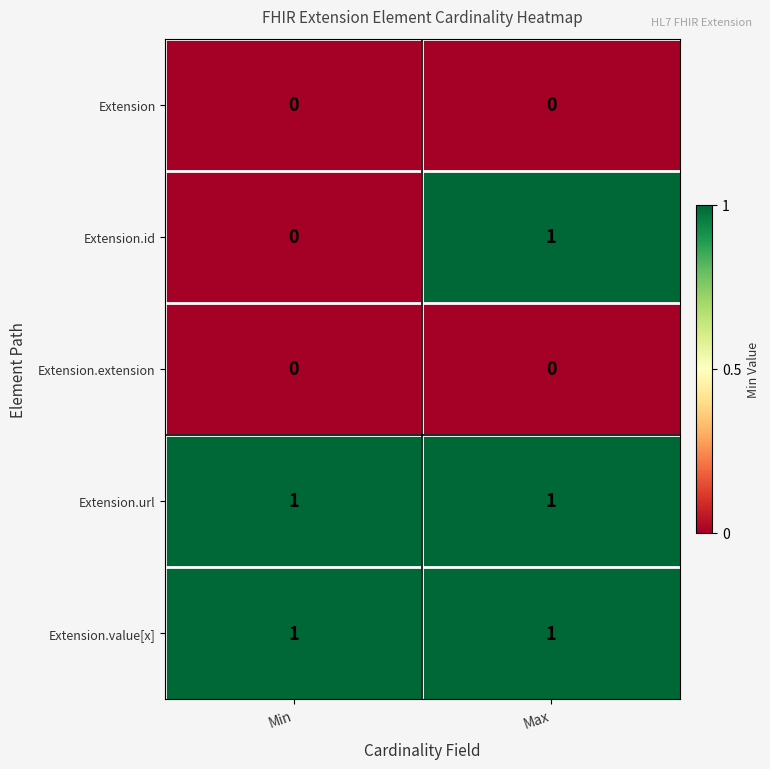

The Extension.url series shows 2 at Max. True or false?

False